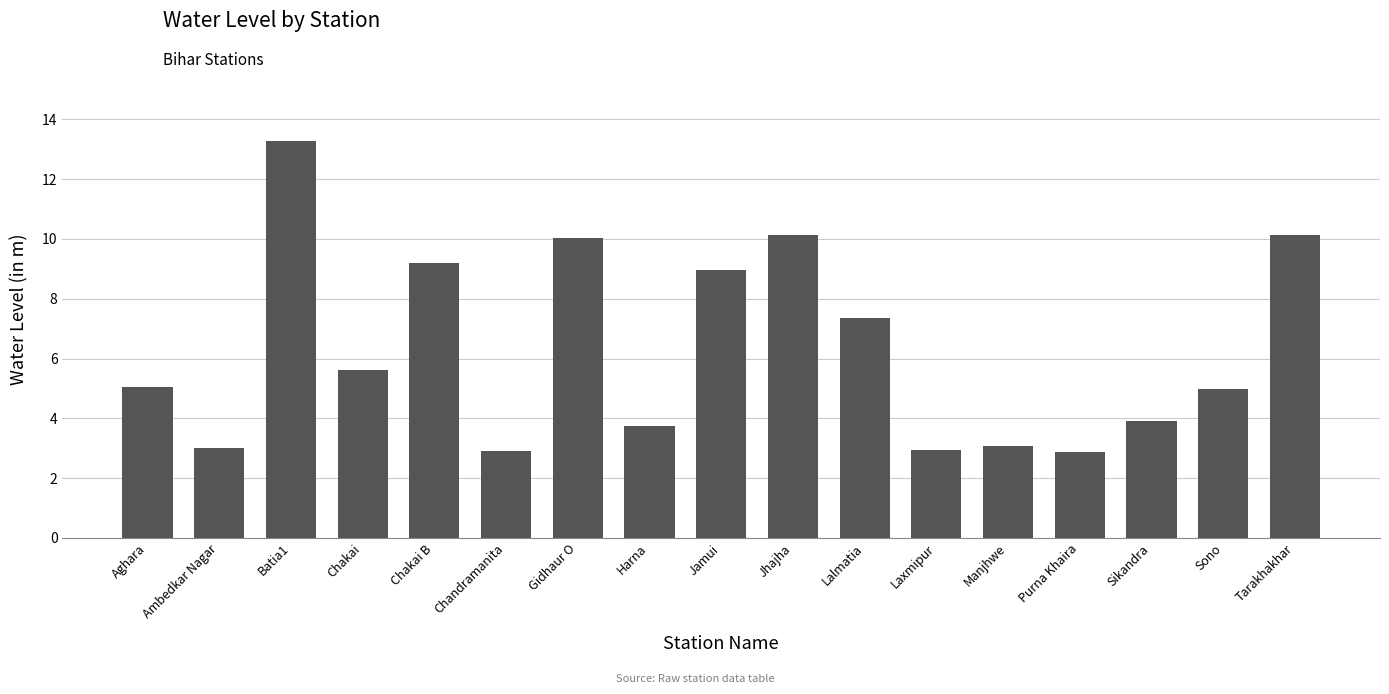

Which label corresponds to the largest value in the chart?

Batia1